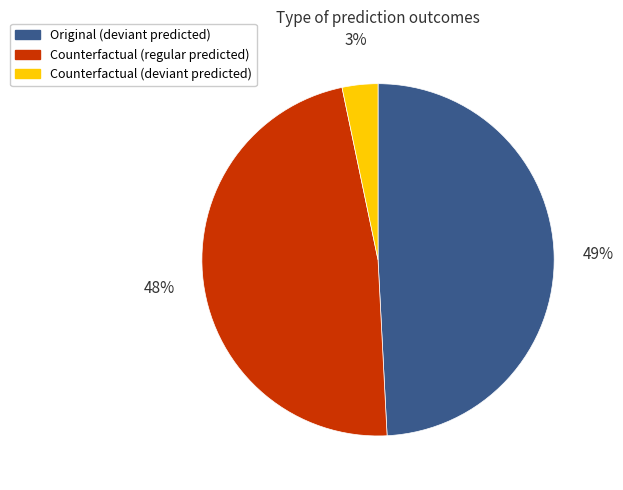

Which category has the smallest portion of the pie?

Counterfactual (deviant predicted)